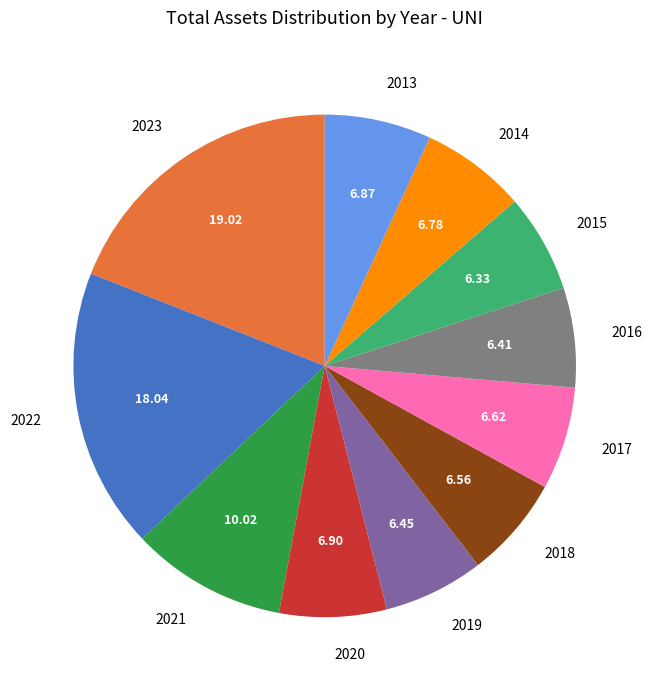

Do 2020 and 2016 together represent more than half of the pie?

No